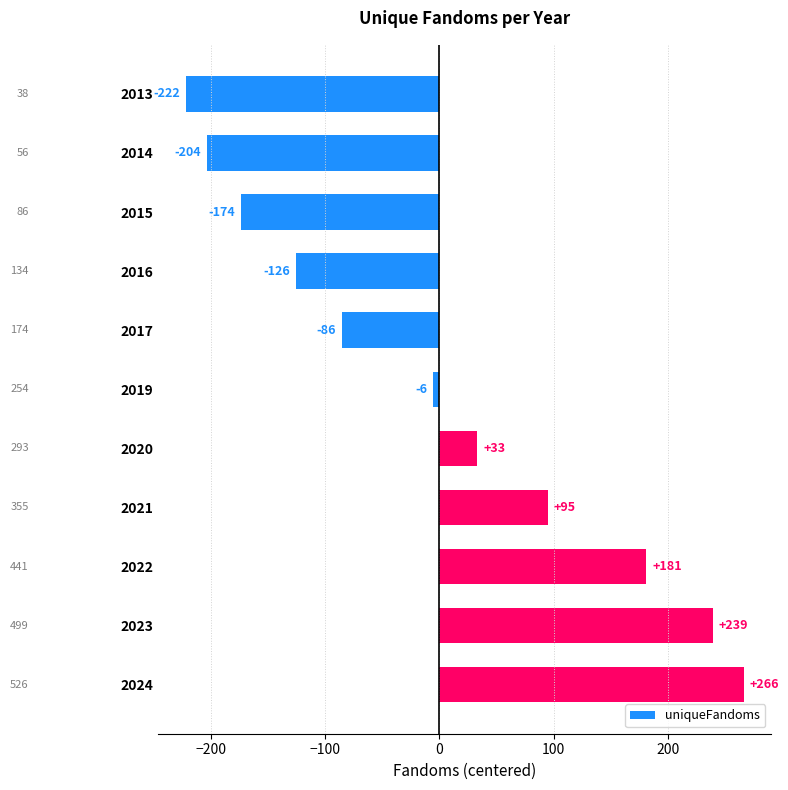

How many bars are there in total?

11